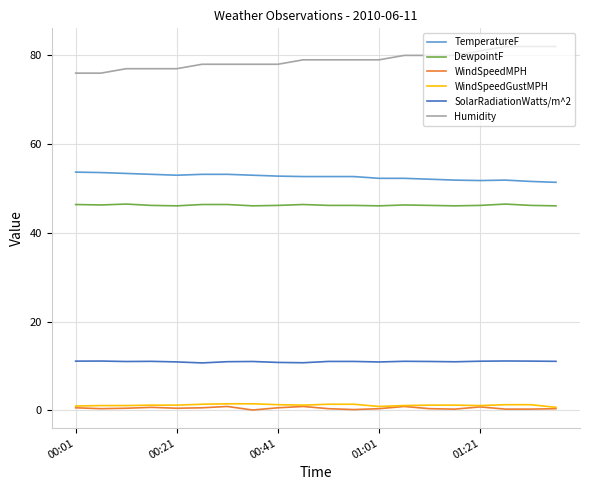

True or false: Humidity and WindSpeedGustMPH intersect in this chart.

False